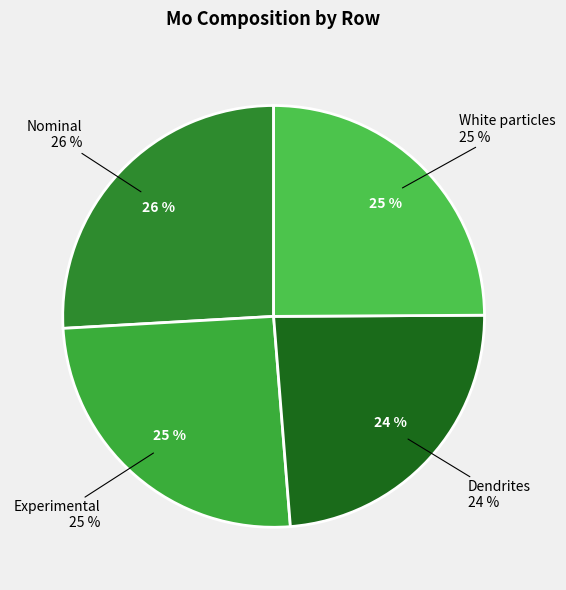

What percentage is NOT represented by Dendrites?

76.2%